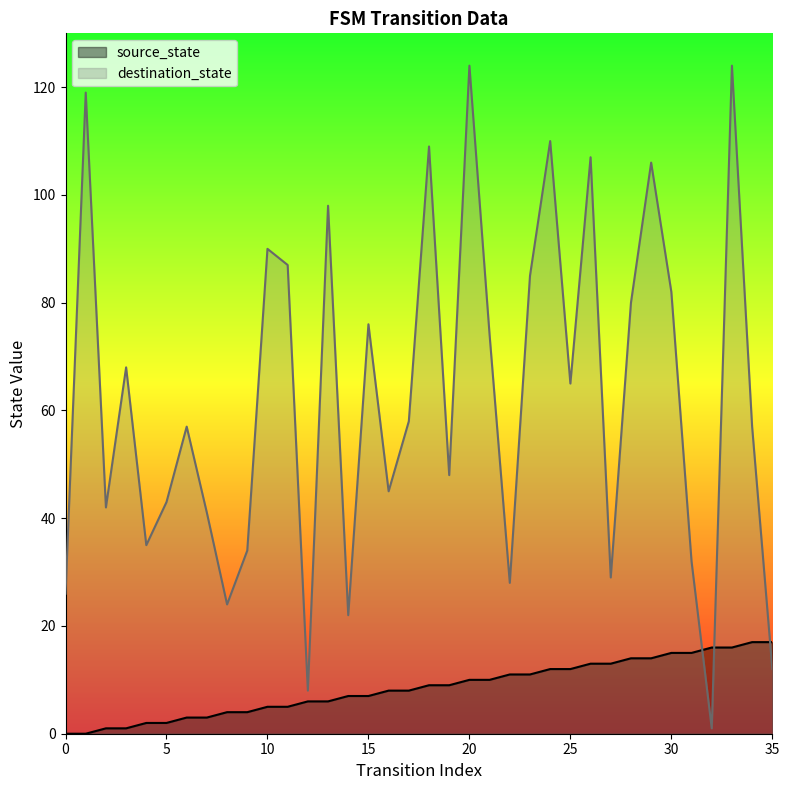

Between 29 and 28, which is larger?

29